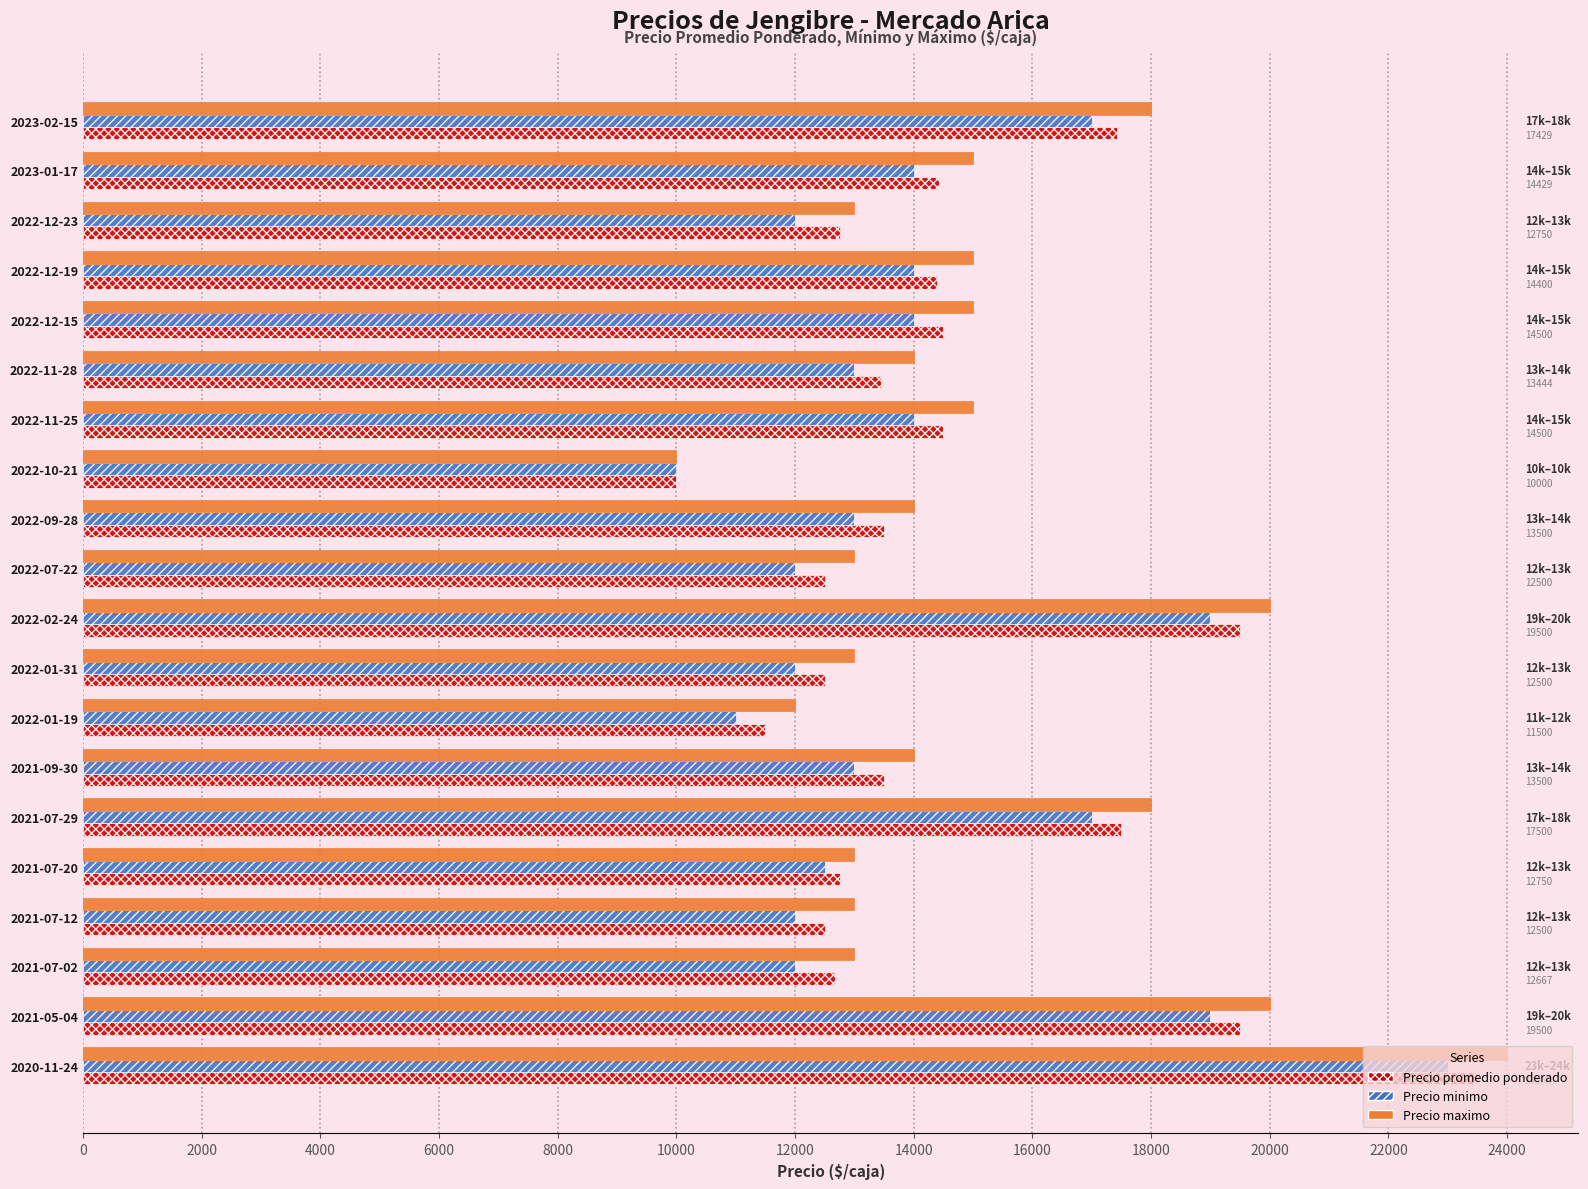

What is the average value of the Precio minimo series?

14175